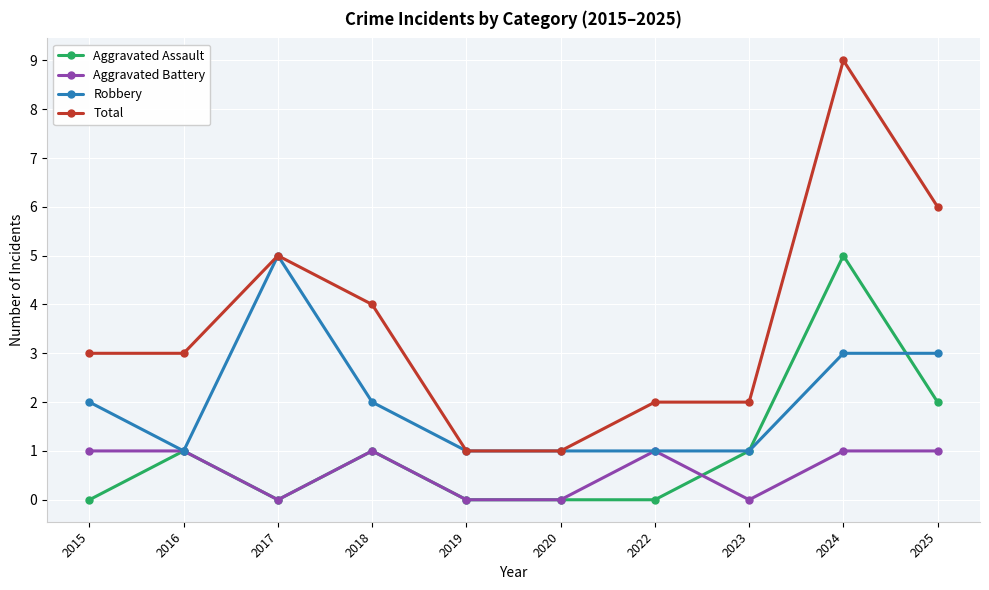

True or false: Total and Aggravated Battery intersect in this chart.

False